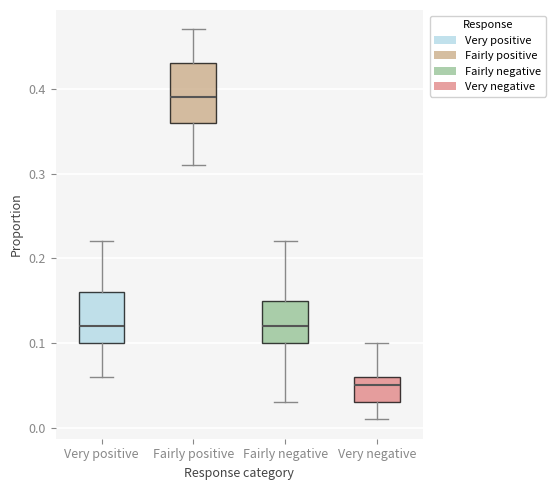

Reading left to right, transcribe this box plot: for each box, give where its median line is, the range the box spans, and where its two whiskers end, as read against the y-axis. The values are not printed on the chart, so give them approximately, as read against the axis.

Very positive: median 0.12, box 0.10 to 0.16, whiskers 0.06 to 0.22
Fairly positive: median 0.39, box 0.36 to 0.43, whiskers 0.31 to 0.47
Fairly negative: median 0.12, box 0.10 to 0.15, whiskers 0.03 to 0.22
Very negative: median 0.05, box 0.03 to 0.06, whiskers 0.01 to 0.10